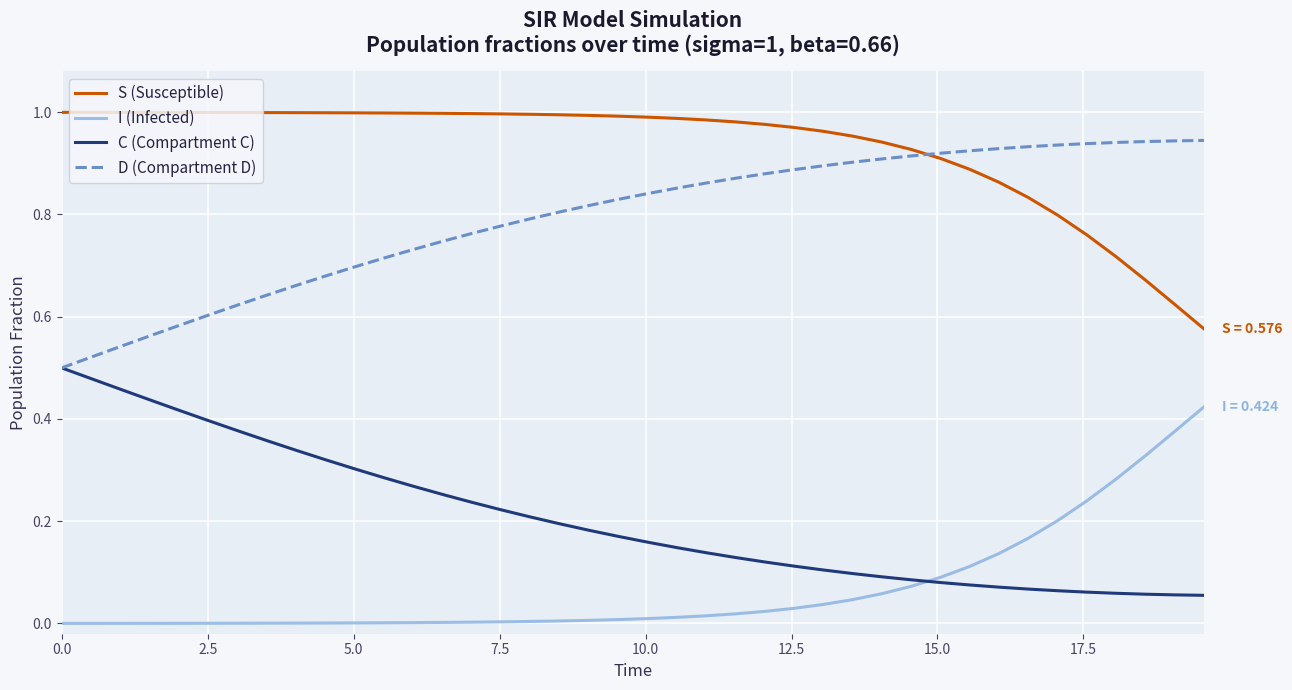

List the series in order of their peak value, lowest first.

I (Infected), C (Compartment C), D (Compartment D), S (Susceptible)